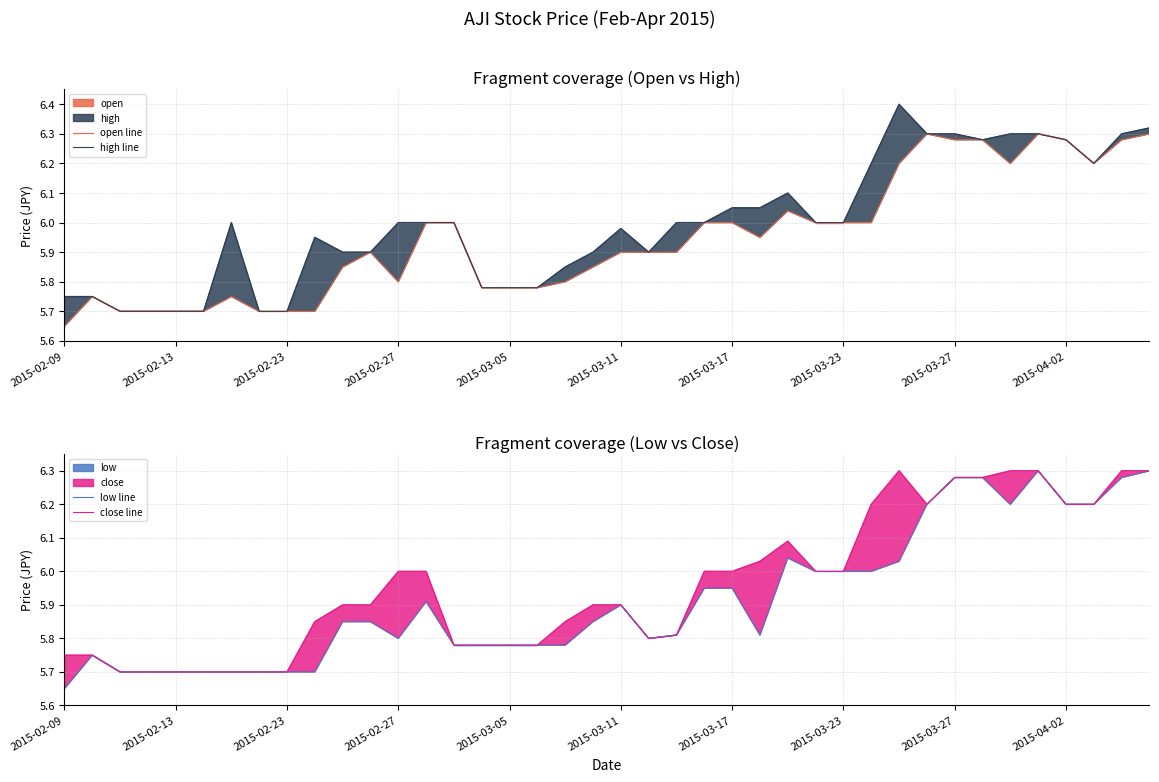

What is the value of the close line point at the 17th from the left?

5.8